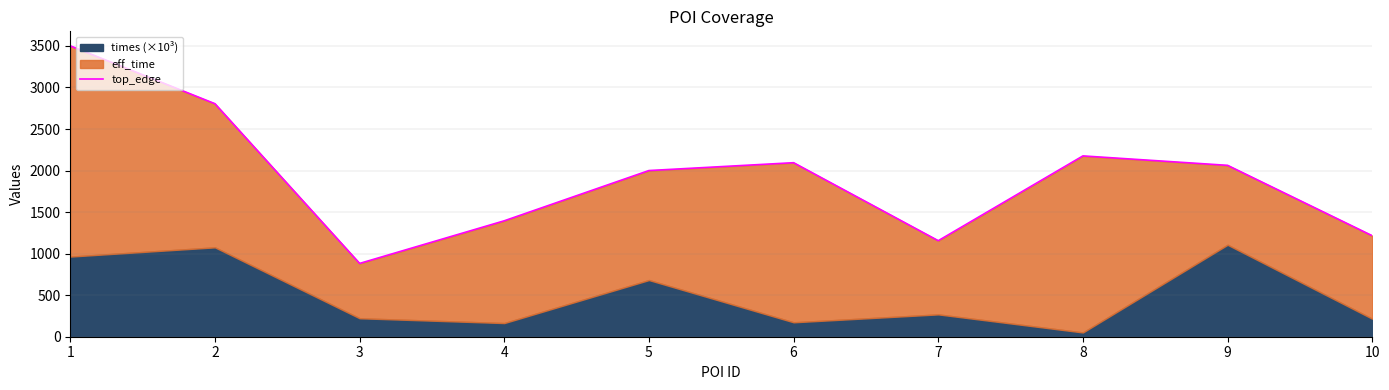

What is the change in value from 1 to 9?

-1437.9